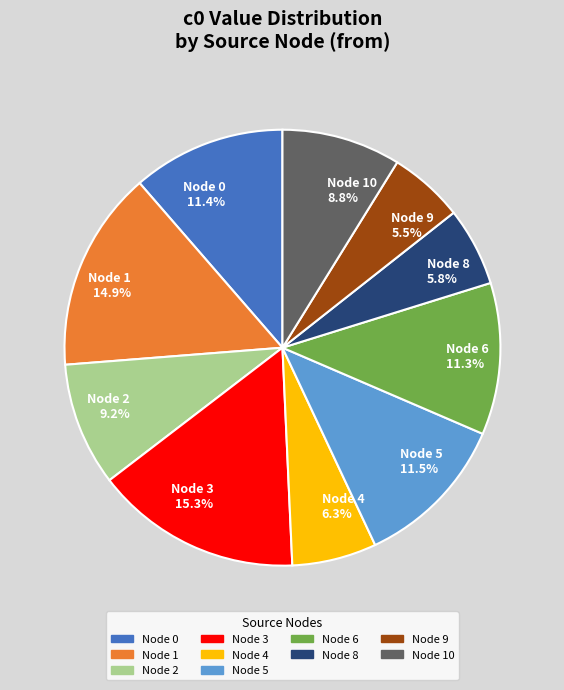

What portion of the pie excludes Node 0 11.4%?

88.6%